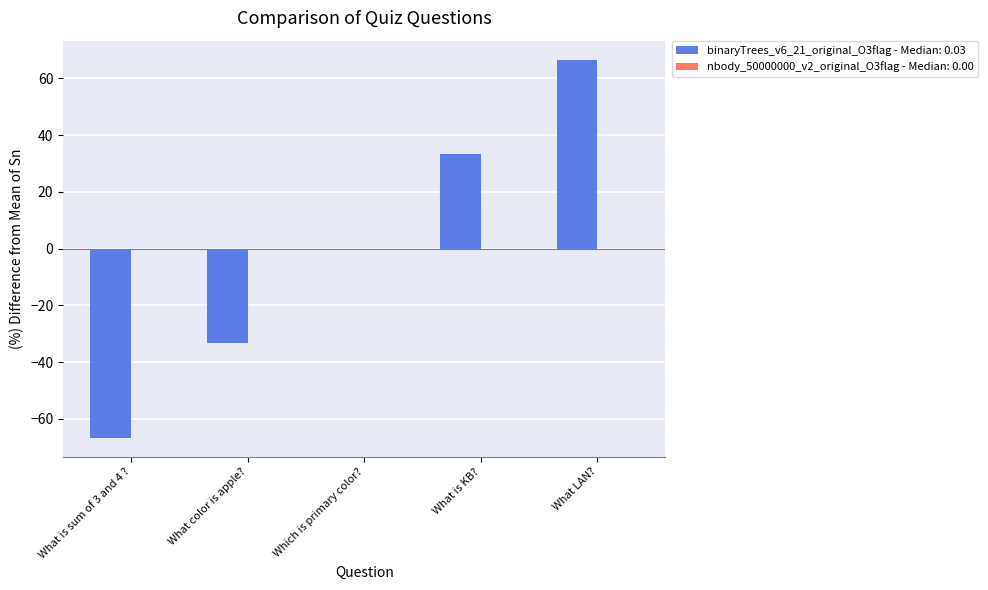

Reading right to left, what are all the values shown in this chart?

66.7	33.3	0.0	-33.3	-66.7